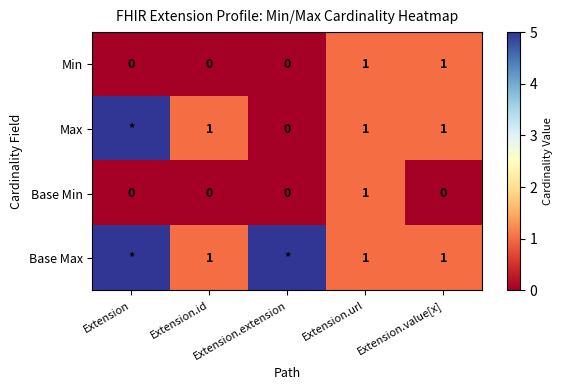

What is the total value across all series at Extension.value[x]?

3